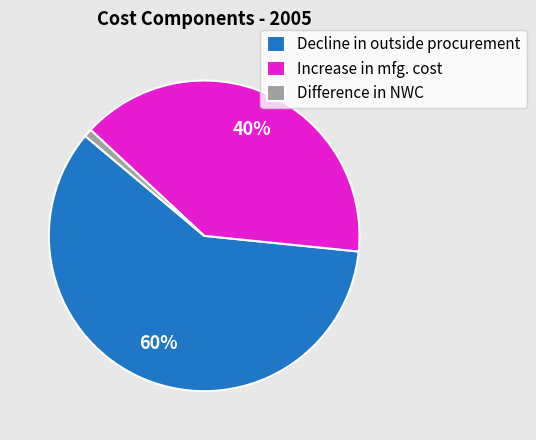

Combined, do Difference in NWC and Decline in outside procurement account for over 50%?

Yes